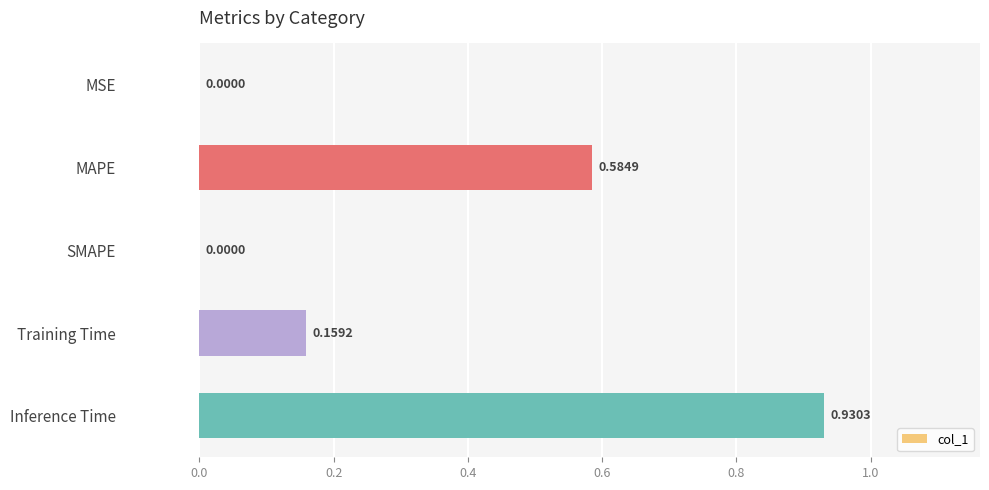

Are the bars horizontal?

Yes